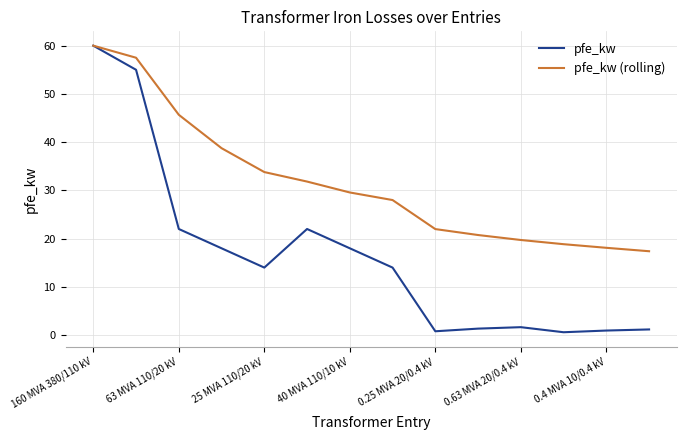

At how many categories does at least one series exceed 38?

4